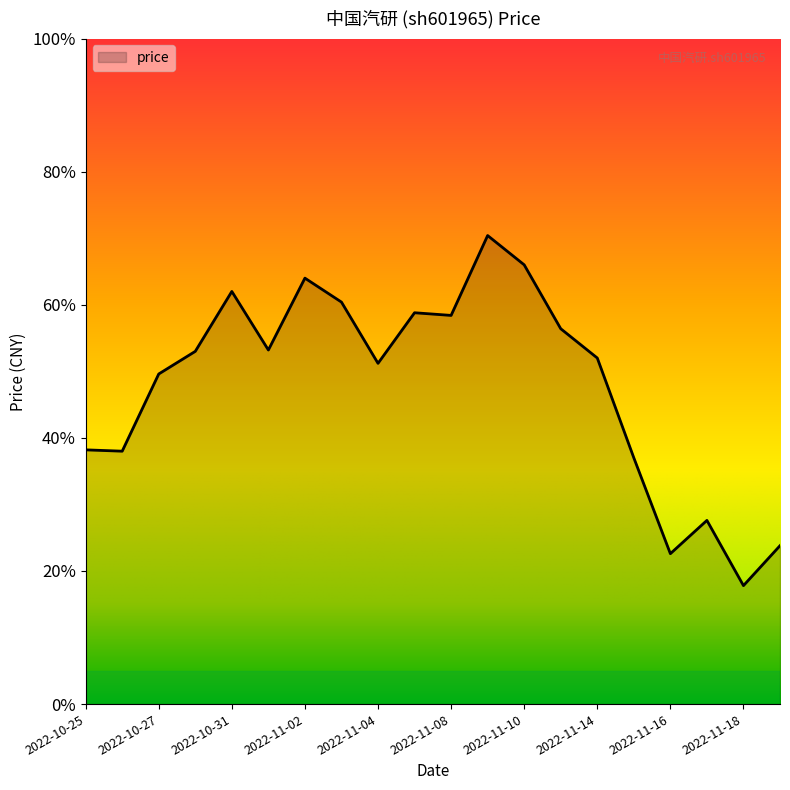

How many points are lower than both their immediate neighbors (excluding endpoints)?

6